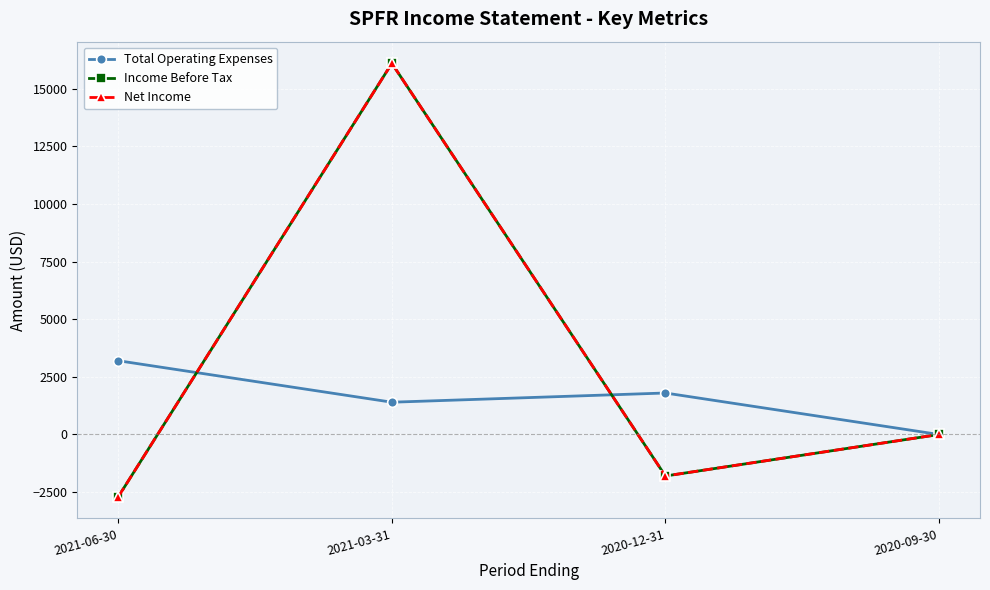

Count the Total Operating Expenses values in the range 1400 to 3200.

3